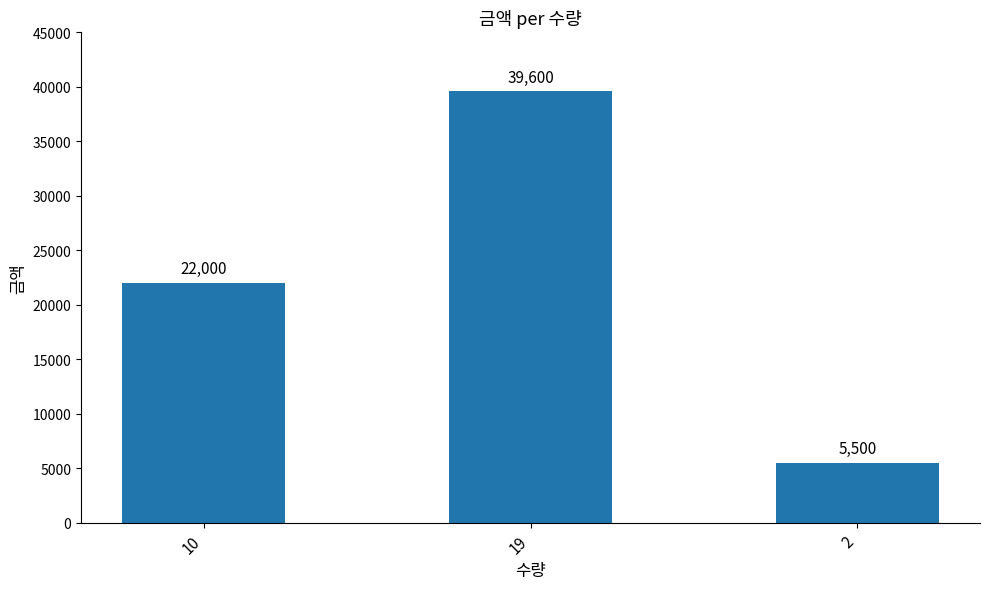

What is the greatest value displayed?

39600